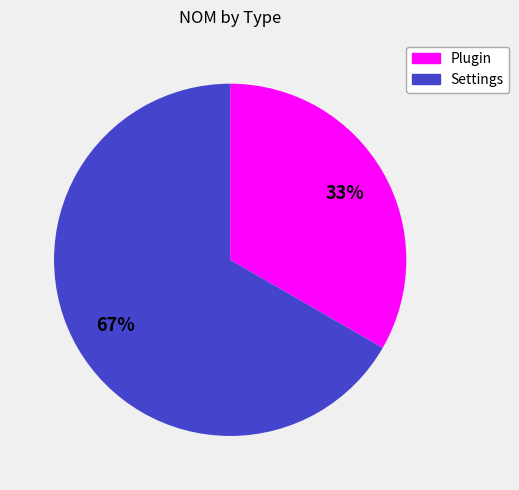

What is the largest slice in the pie chart?

Settings